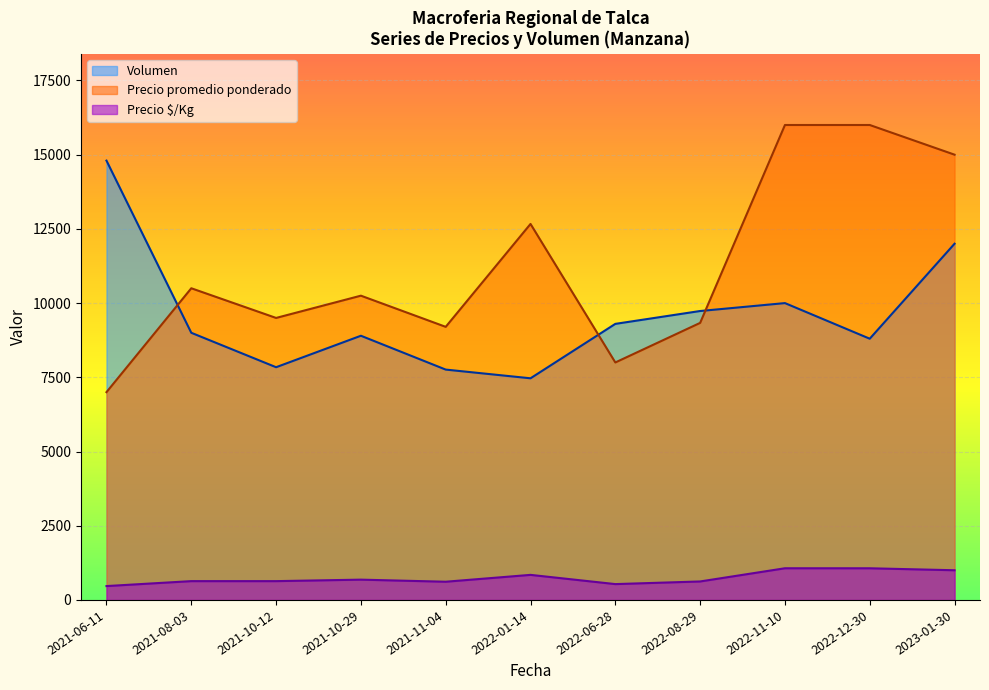

List the series in order of their overall mean, lowest first.

Precio $/Kg, Volumen, Precio promedio ponderado